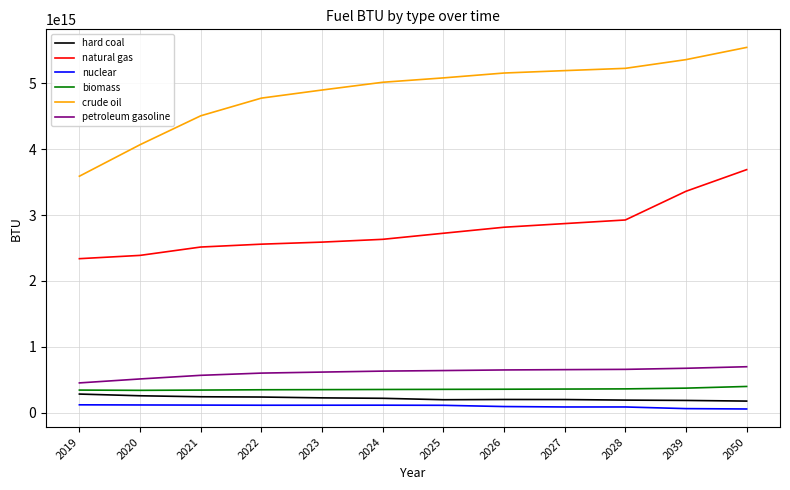

Which series has the widest spread of values?

crude oil